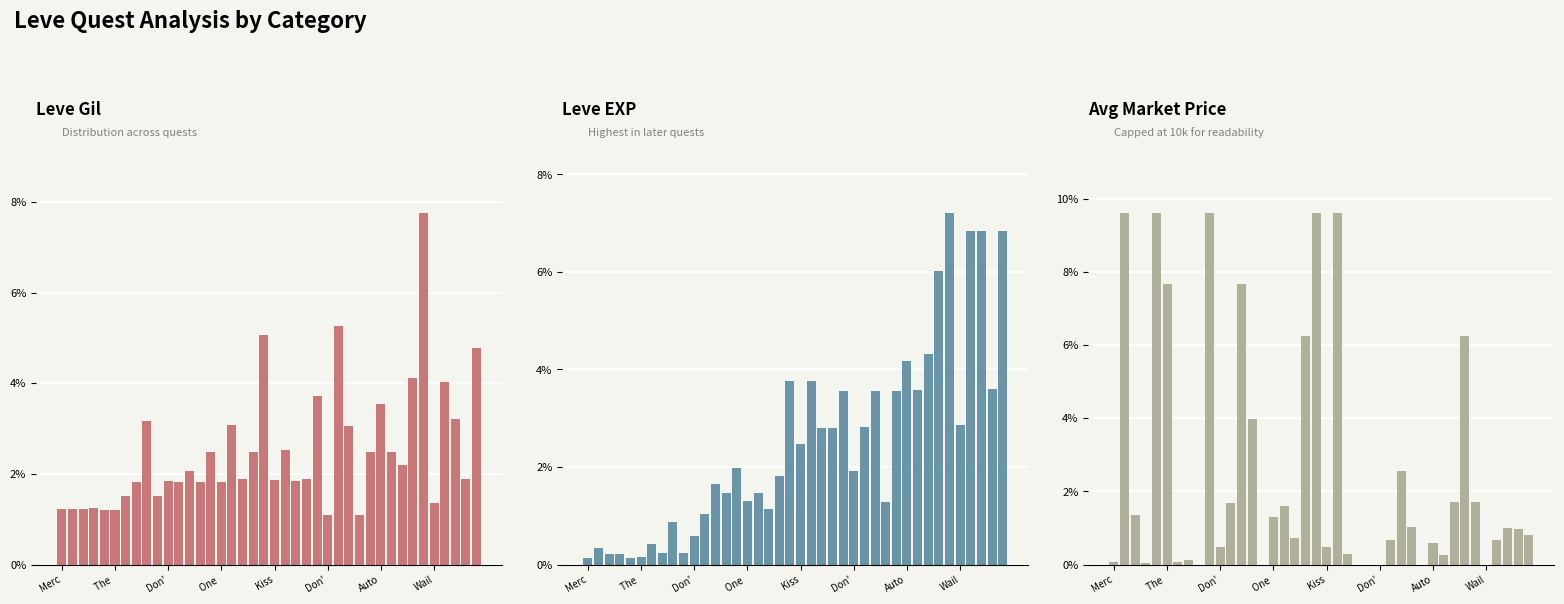

List the series in order of their peak value, highest first.

Avg Market Price, Leve Gil, Leve EXP